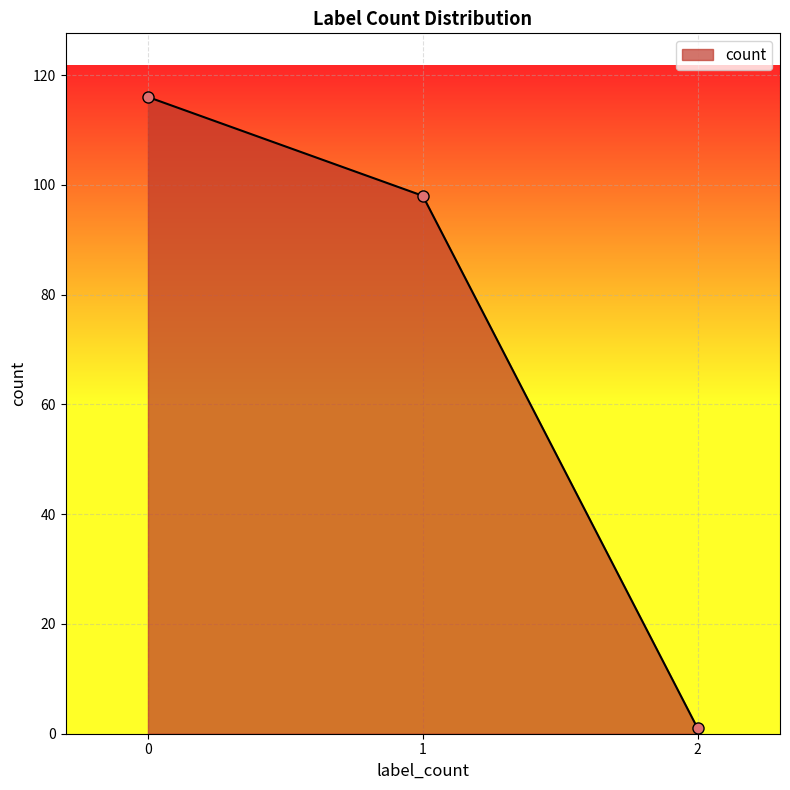

How many distinct data groups are displayed?

1